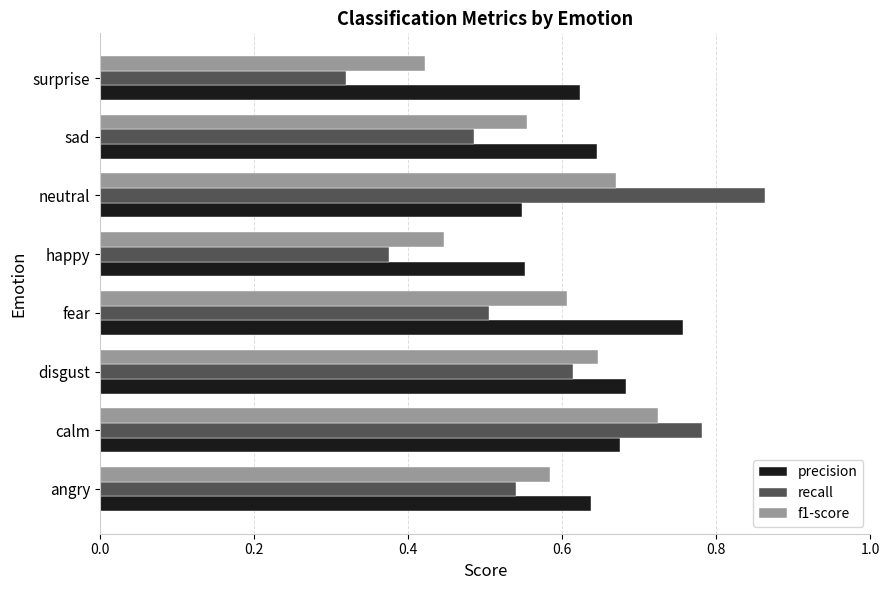

What is the total value across all series at disgust?

1.9